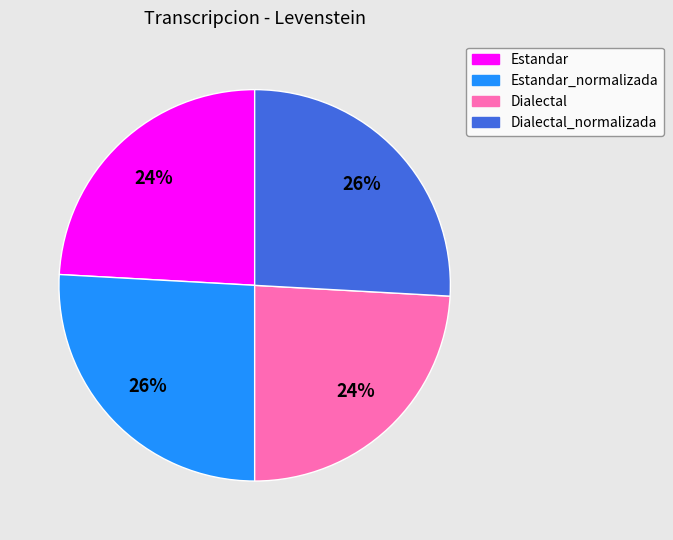

To the nearest percent, what portion does Estandar represent?

24%